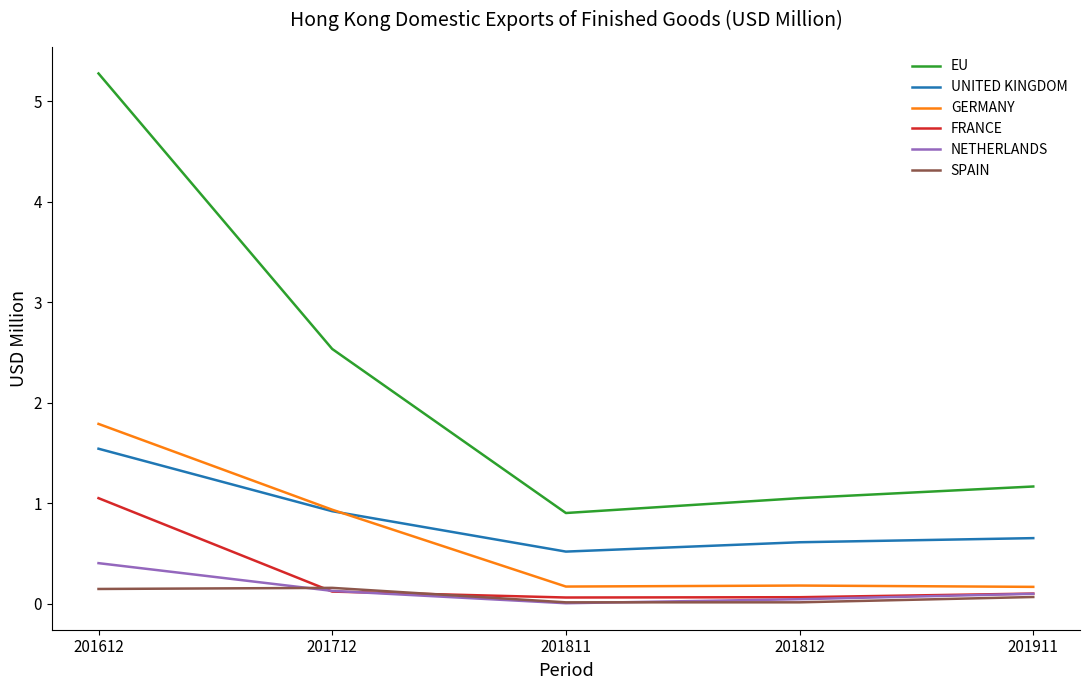

At which label does FRANCE reach its peak?

201612